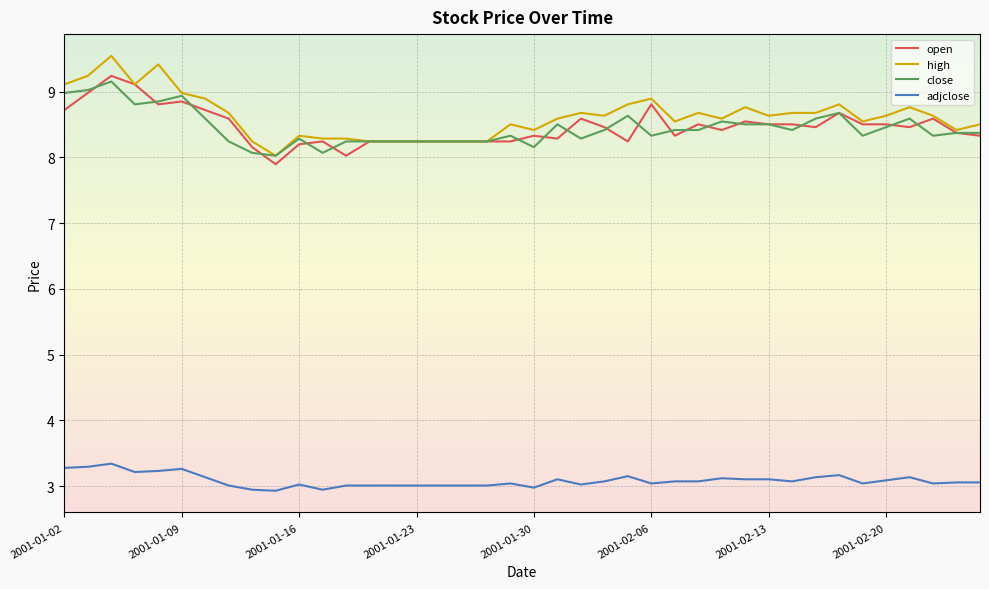

How many series are shown in this chart?

4